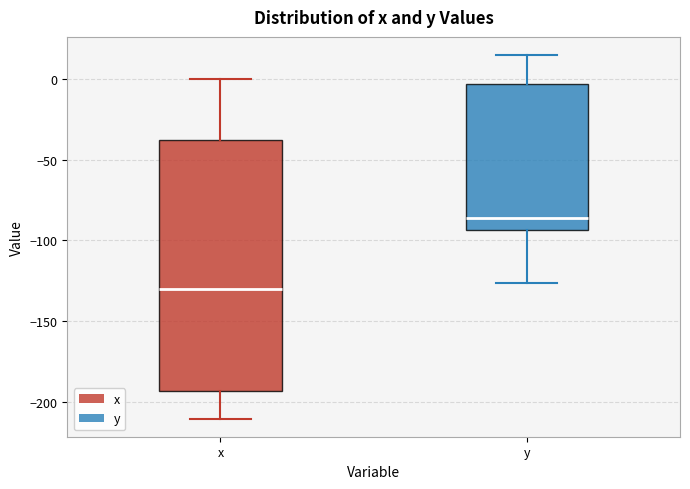

Reading left to right, transcribe this box plot: for each box, give where its median line is, the range the box spans, and where its two whiskers end, as read against the y-axis. The values are not printed on the chart, so give them approximately, as read against the axis.

x: median -130, box -195 to -40, whiskers -210 to 0
y: median -85, box -95 to -5, whiskers -125 to 15